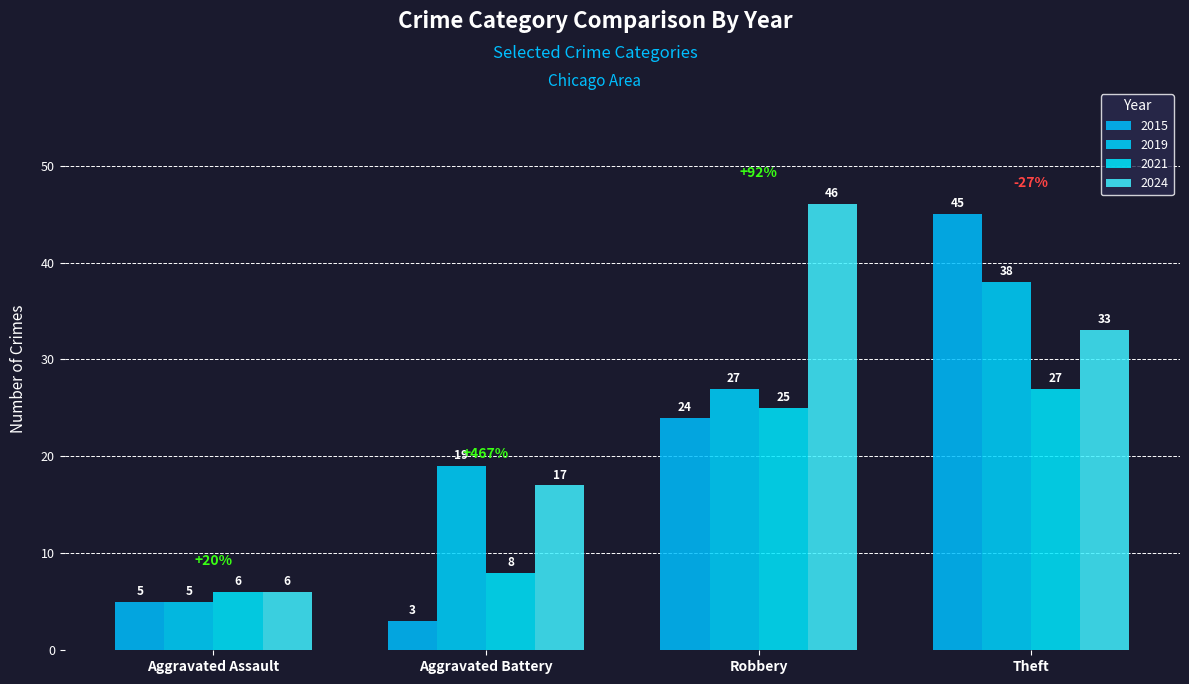

What is the maximum value shown in the chart?

46